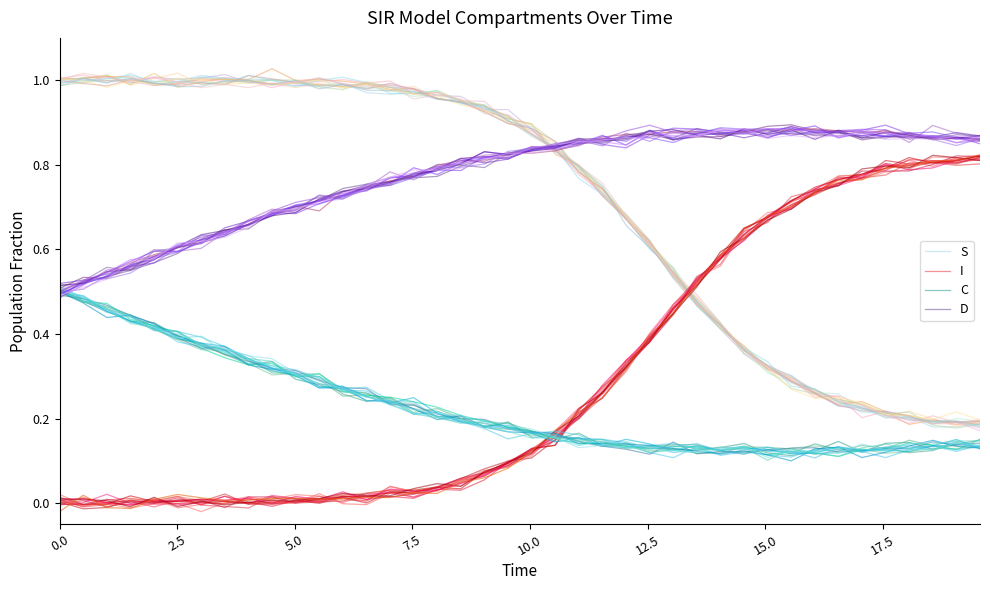

True or false: I and D intersect in this chart.

False